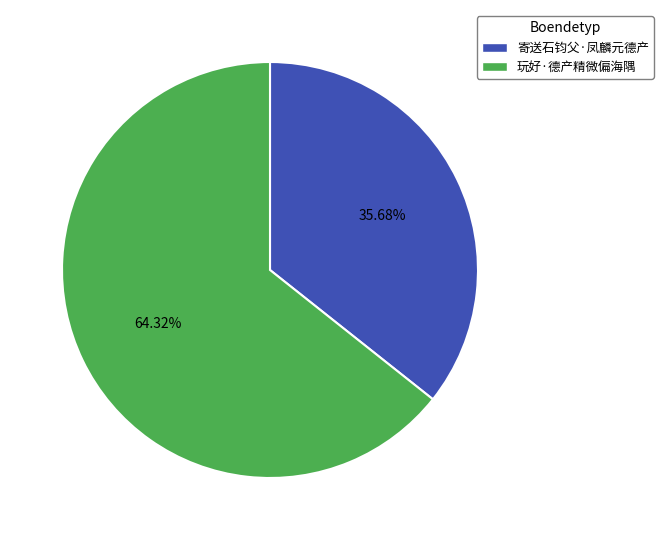

What is the total percentage of 寄送石钧父·凤麟元德产 and 玩好·德产精微偏海隅?

100.0%